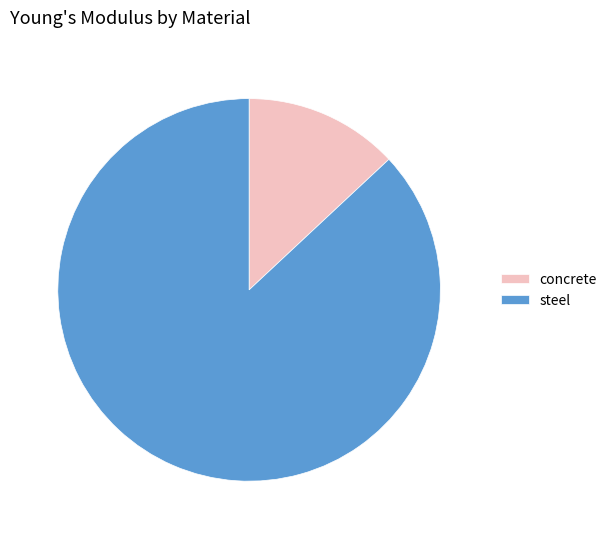

How many segments does this pie chart have?

2